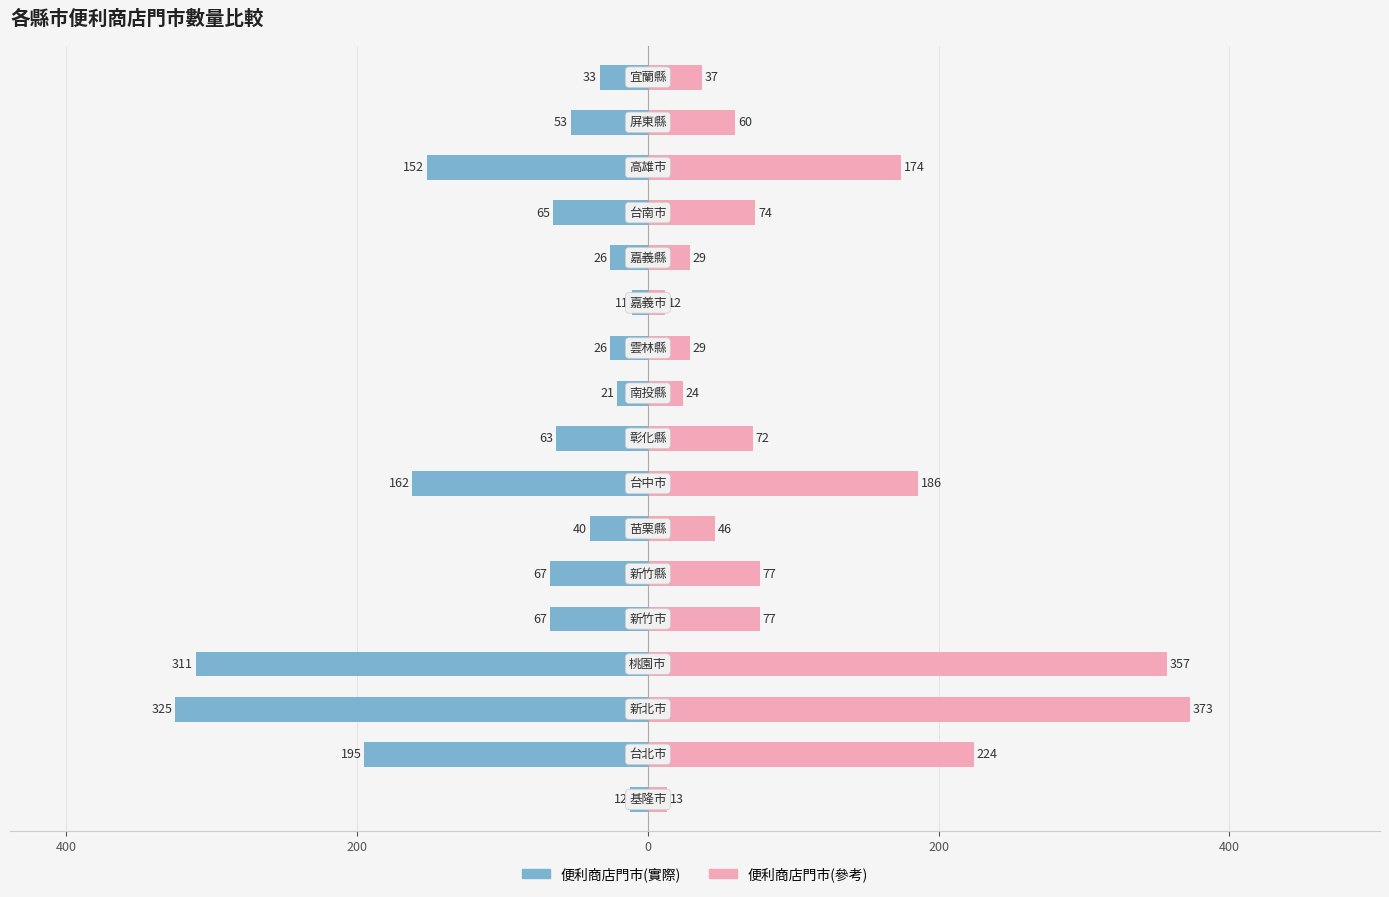

Reading right to left, what are all the values shown in this chart?

便利商店門市(實際): -33	-53	-152	-65	-26	-11	-26	-21	-63	-162	-40	-67	-67	-311	-325	-195	-12
便利商店門市(參考): 37	60	174	74	29	12	29	24	72	186	46	77	77	357	373	224	13